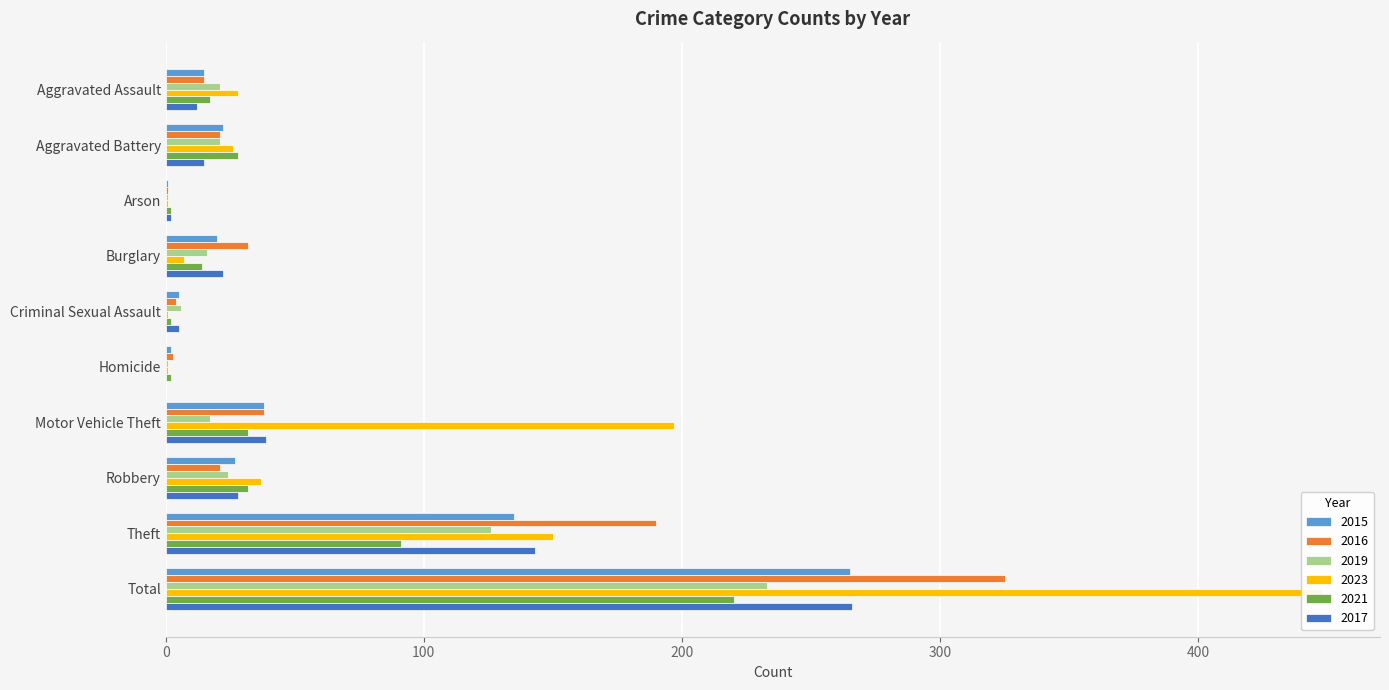

What is the spread (max minus min) of values at Theft?

99